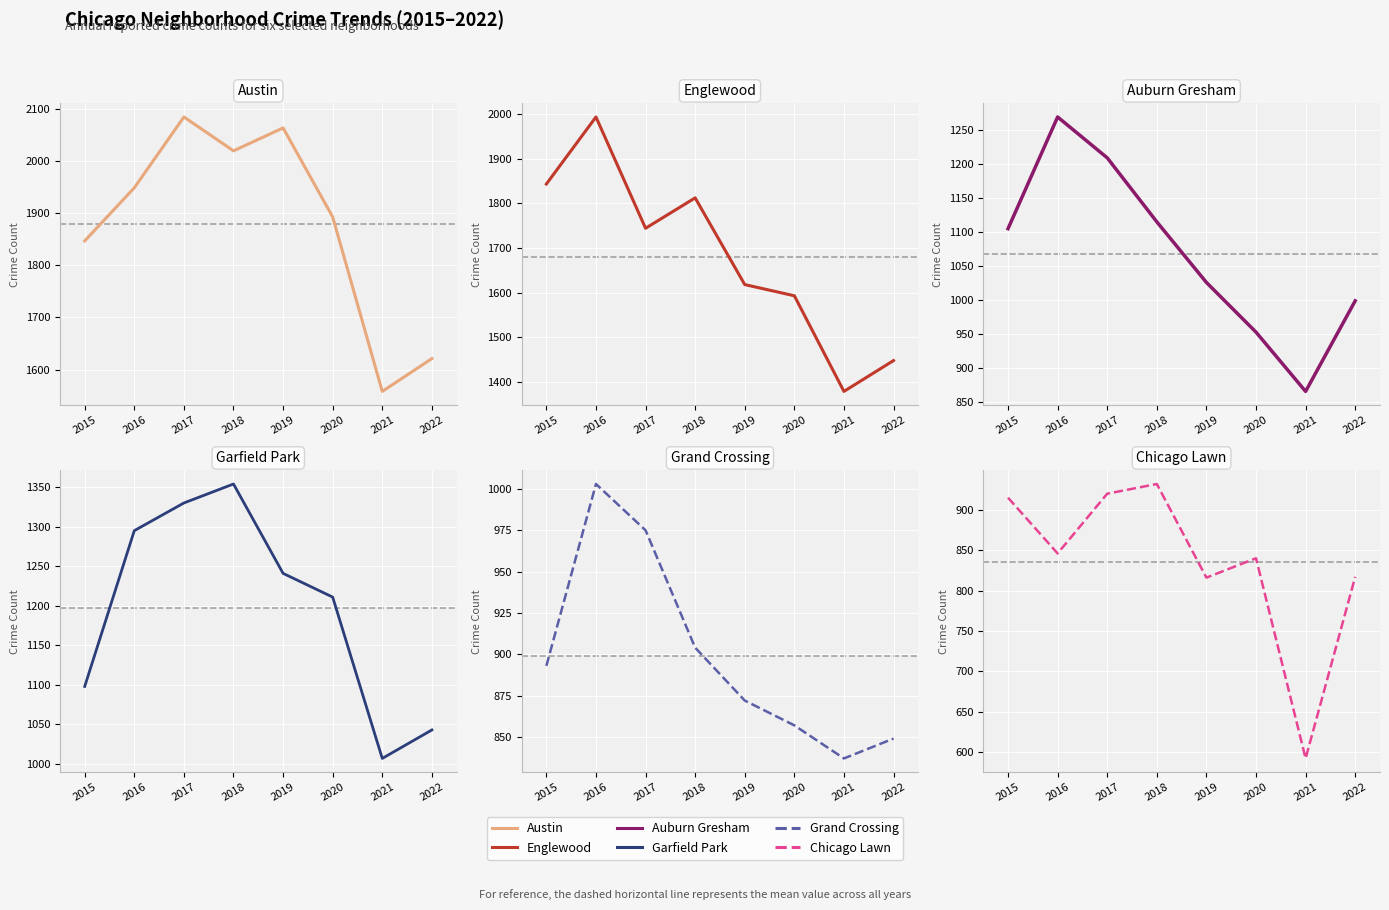

Reading left to right, list all the values displayed in this chart.

Austin: 1847	1949	2085	2020	2064	1893	1558	1621
Englewood: 1843	1993	1744	1812	1618	1593	1379	1448
Auburn Gresham: 1105	1269	1209	1115	1026	953	866	999
Garfield Park: 1098	1295	1330	1354	1241	1211	1007	1043
Grand Crossing: 893	1003	975	904	872	857	837	849
Chicago Lawn: 915	846	920	932	816	840	592	817